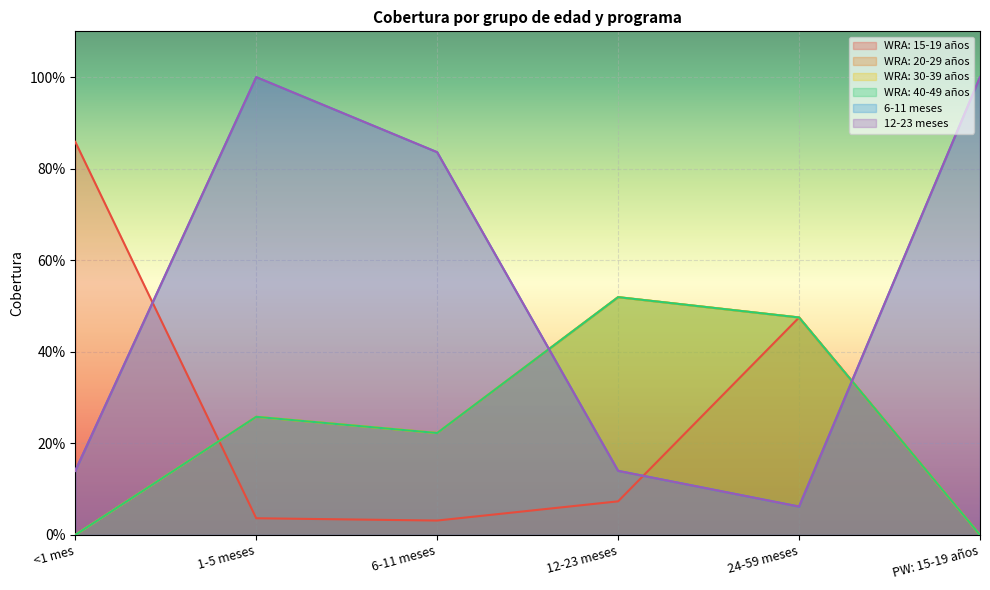

True or false: WRA: 20-29 años and WRA: 40-49 años intersect in this chart.

False